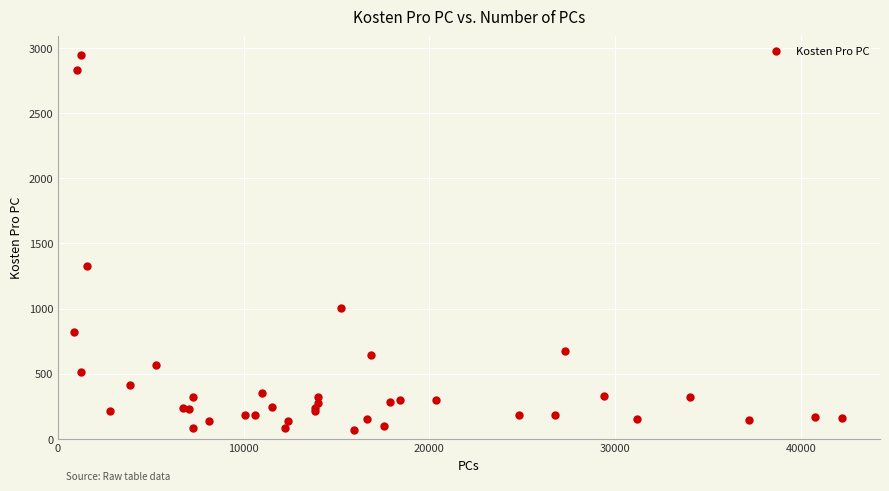

What Y value in the scatter plot is closest to 1506?

1322.9